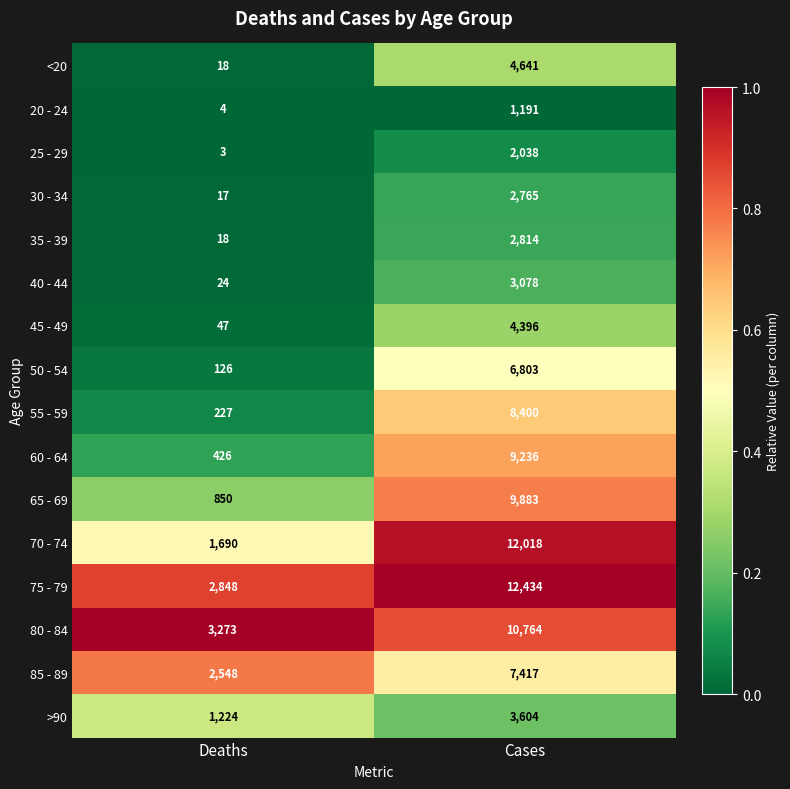

What is the difference between the maximum and minimum values in the 55 - 59 series?

8173